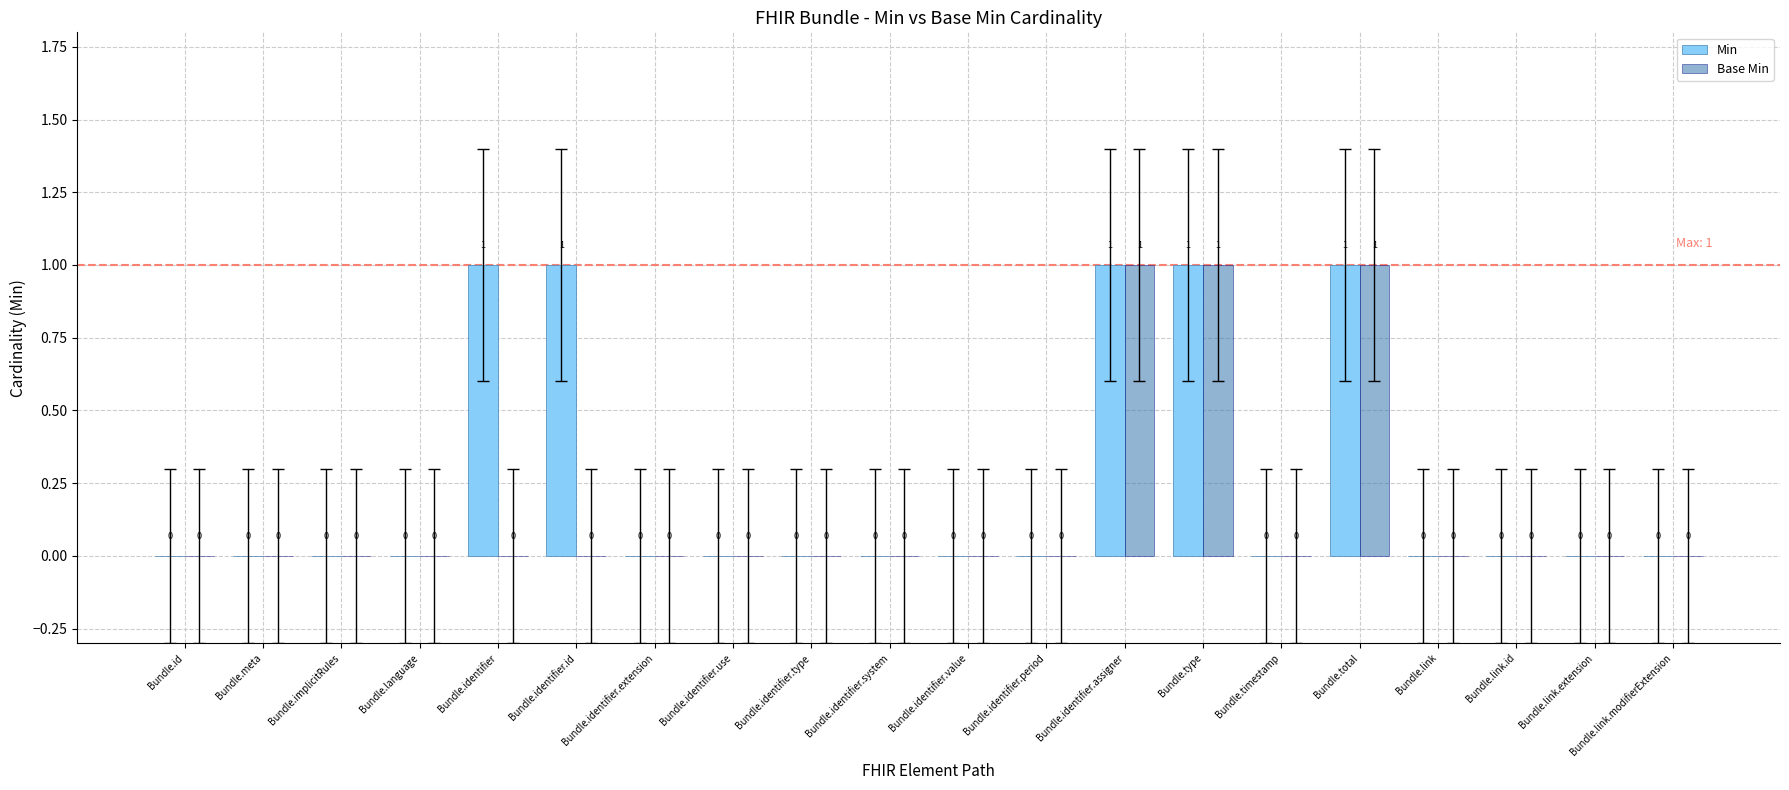

The Min series shows 0 at Bundle.identifier.period. True or false?

True